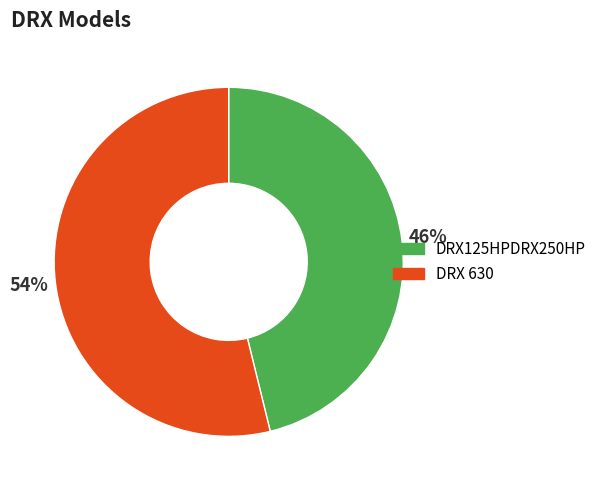

True or false: DRX125HPDRX250HP accounts for 59% of the total.

False